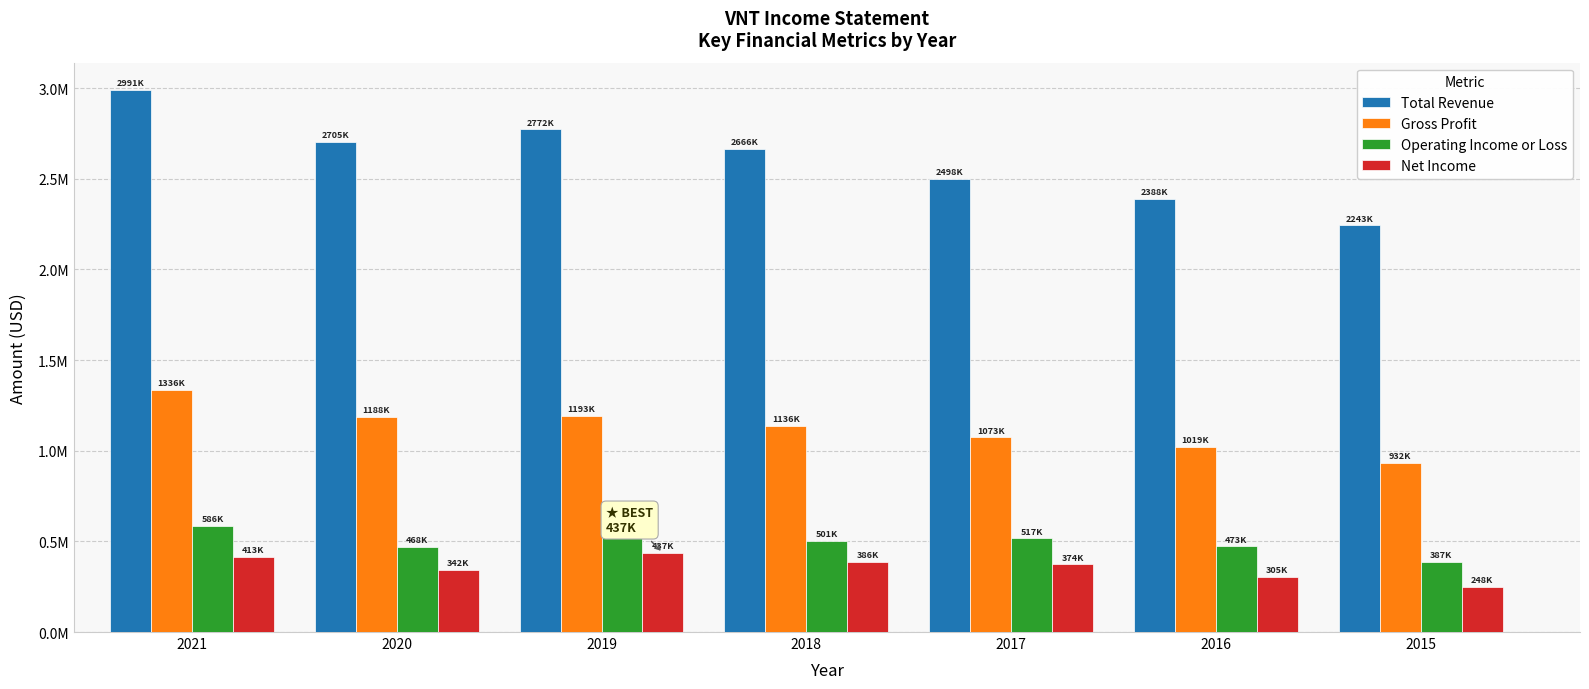

Does the chart contain any negative values?

No